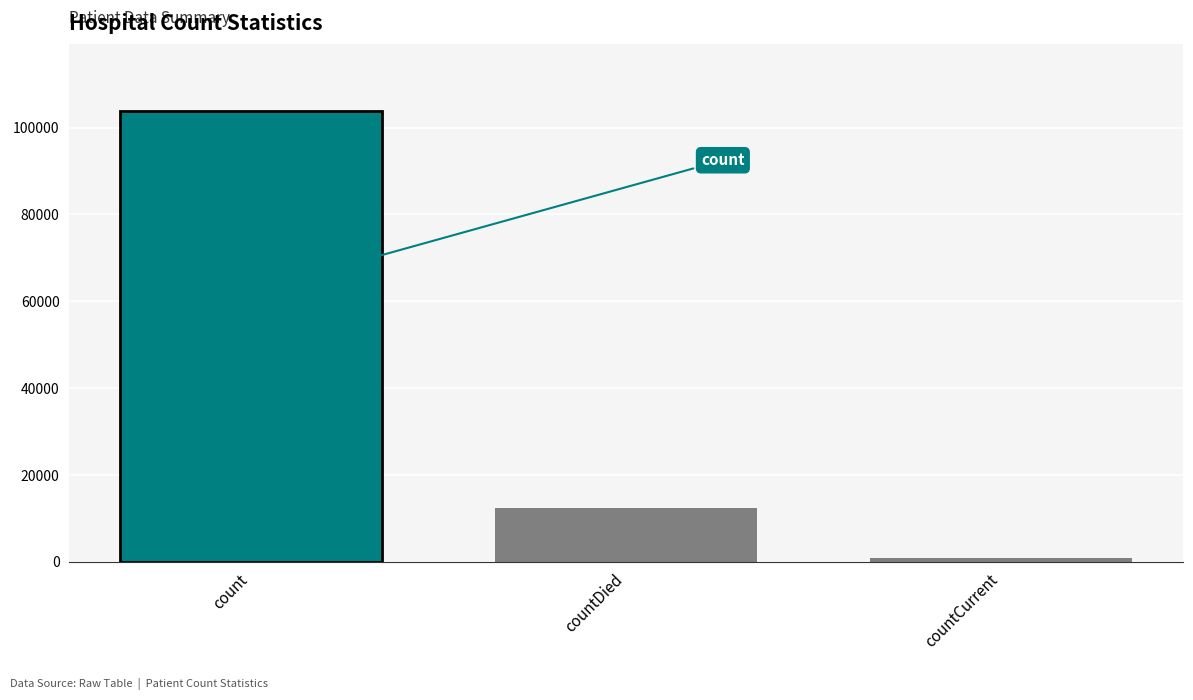

Reading left to right, transcribe all the data shown in this chart.

count=103800	countDied=12500	countCurrent=994